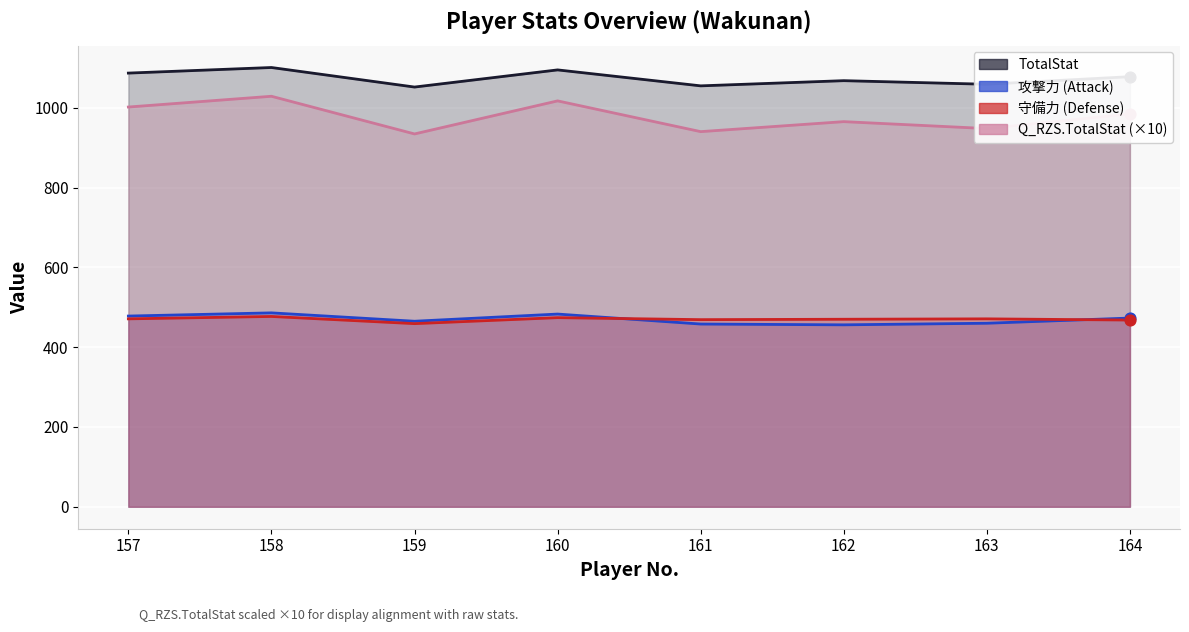

What are all the series names shown in the legend?

TotalStat, 攻撃力, 守備力, Q_RZS.TotalStat